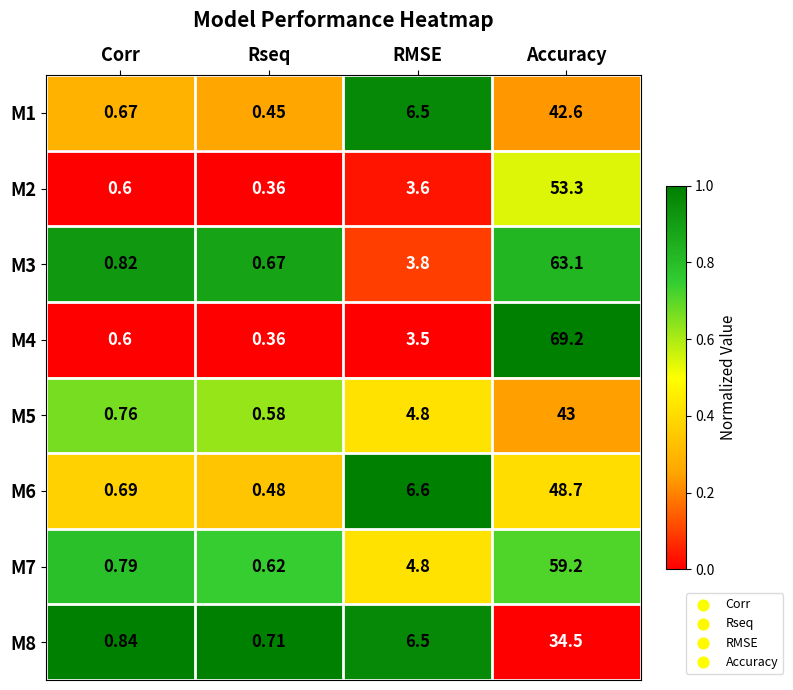

List the labels in order of M1 value, smallest first.

Rseq, Corr, RMSE, Accuracy